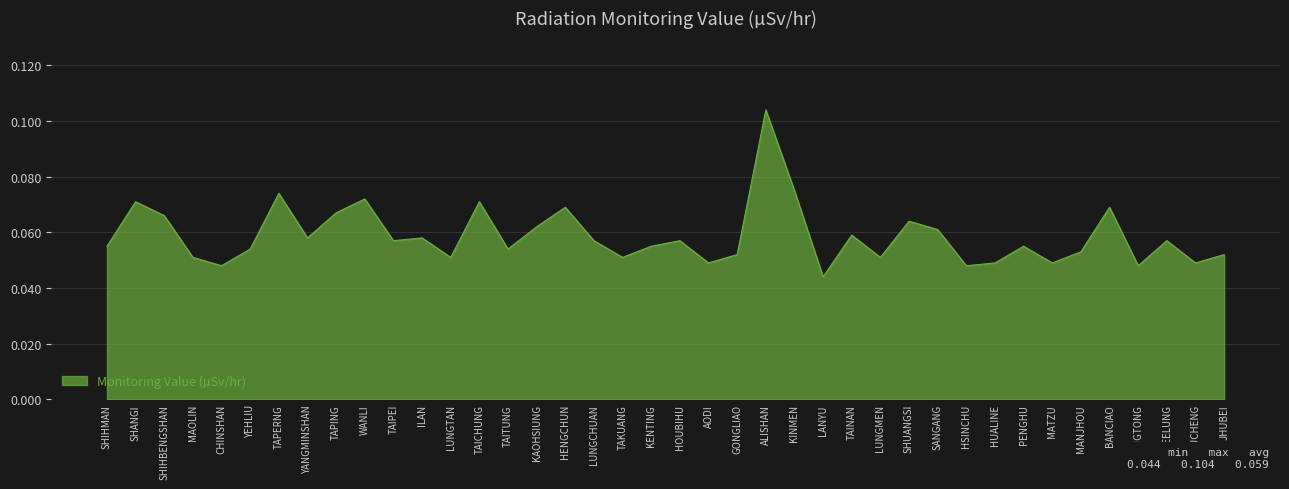

Is it true that the value at YEHLIU is 0.0?

False